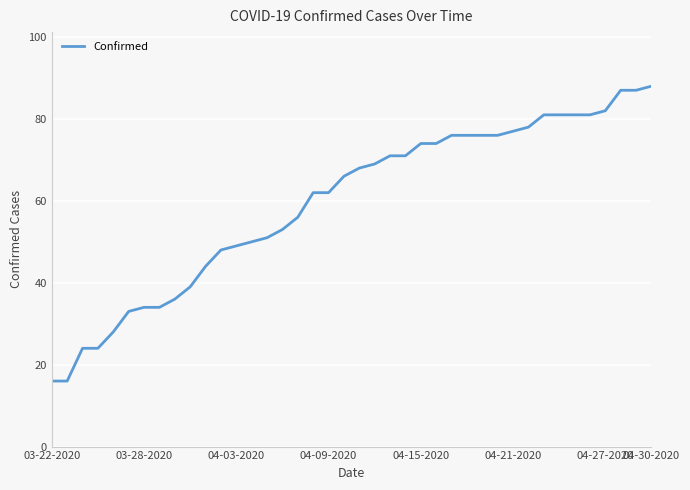

What is the minimum value shown in the chart?

16